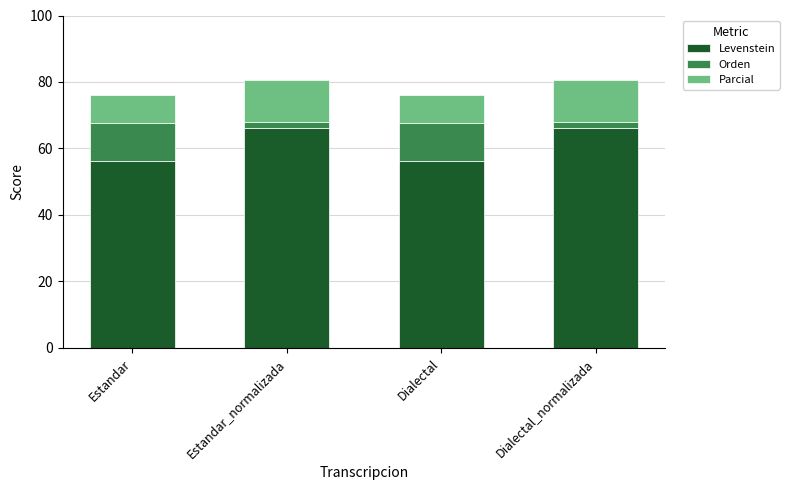

Does the chart contain stacked bars?

Yes